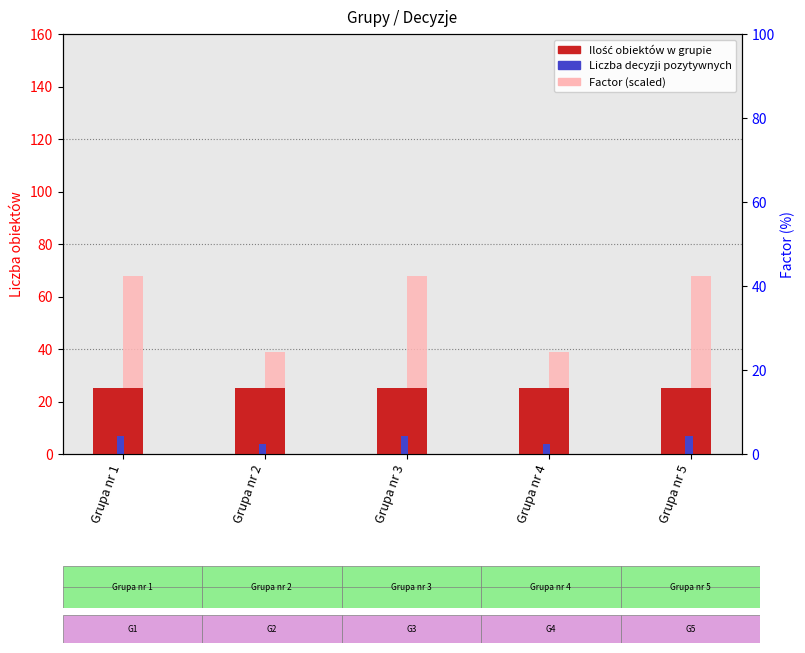

How many bars are there in total?

15